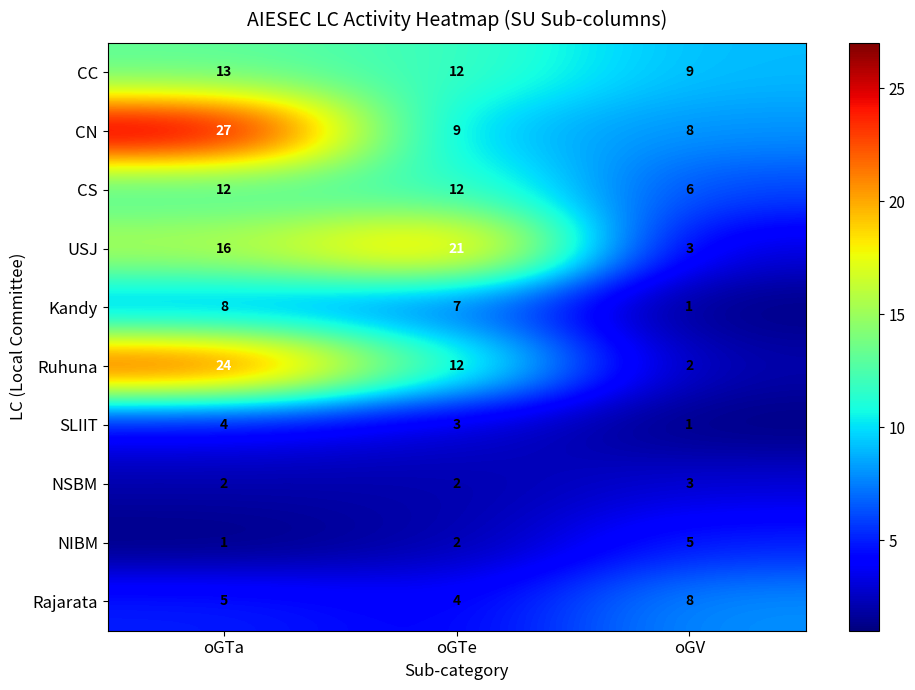

Reading left to right, extract all data points from this chart.

CC: 13	12	9
CN: 27	9	8
CS: 12	12	6
USJ: 16	21	3
Kandy: 8	7	1
Ruhuna: 24	12	2
SLIIT: 4	3	1
NSBM: 2	2	3
NIBM: 1	2	5
Rajarata: 5	4	8